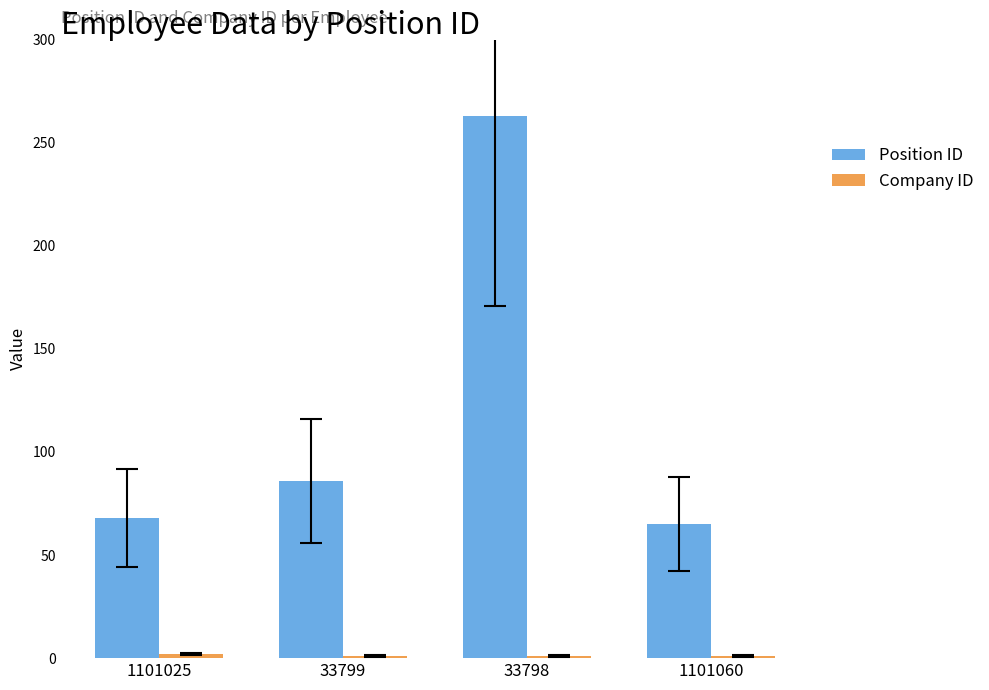

What is the difference between the maximum and minimum values in the Position ID series?

198